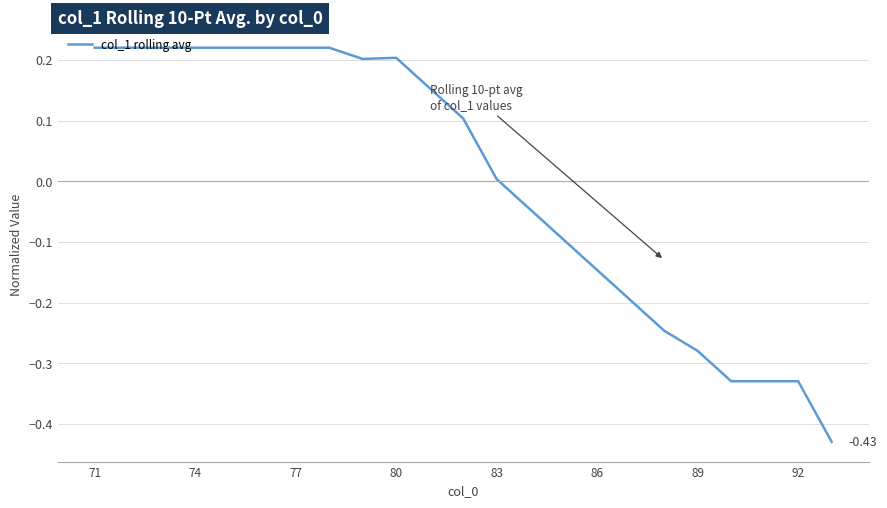

How many interior local peaks (higher than both neighbors) does the data have?

1